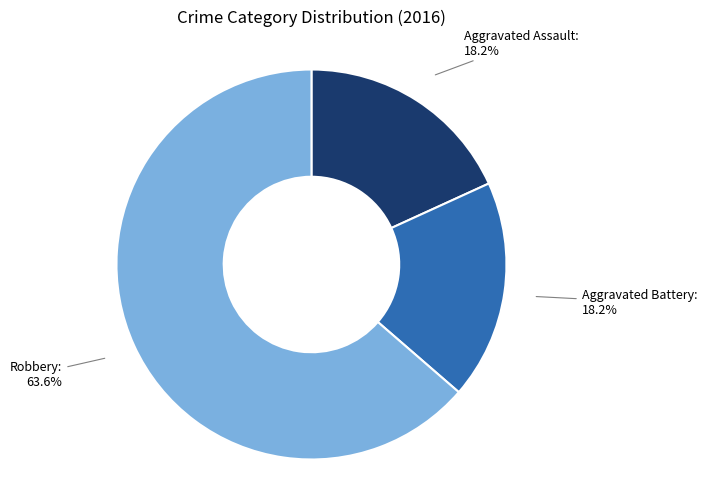

How many segments does this pie chart have?

3